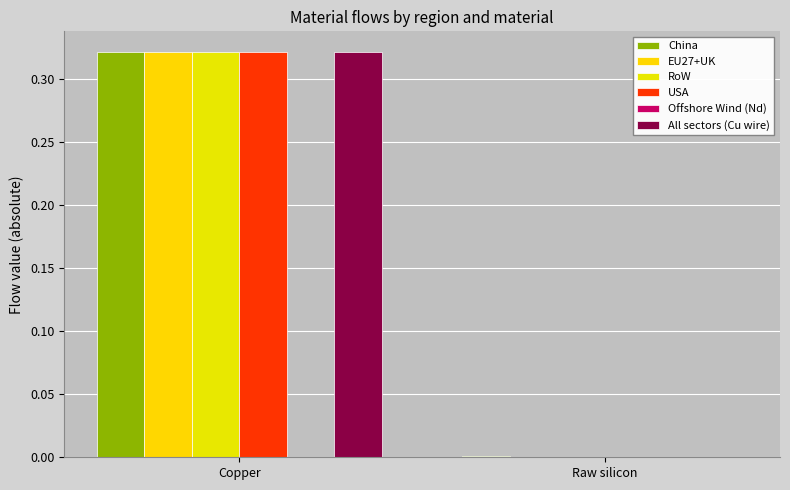

How many distinct data groups are displayed?

6